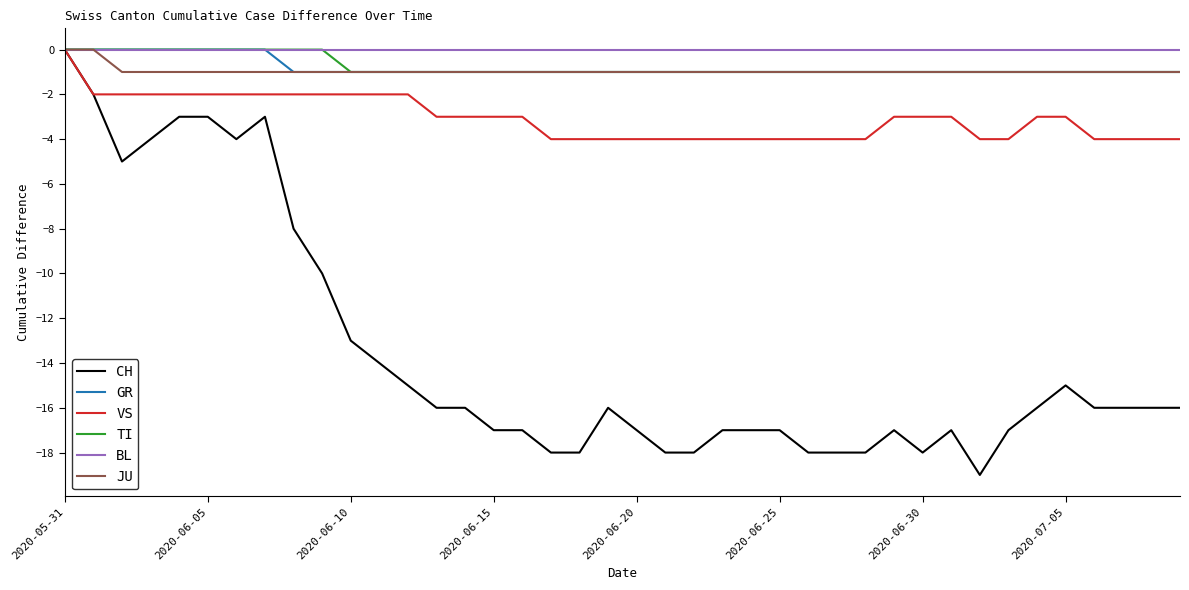

Which series has the widest spread of values?

CH